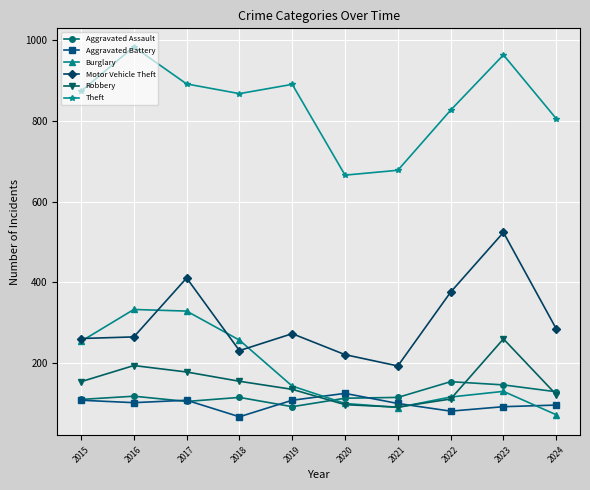

What is the minimum value shown in the chart?

67